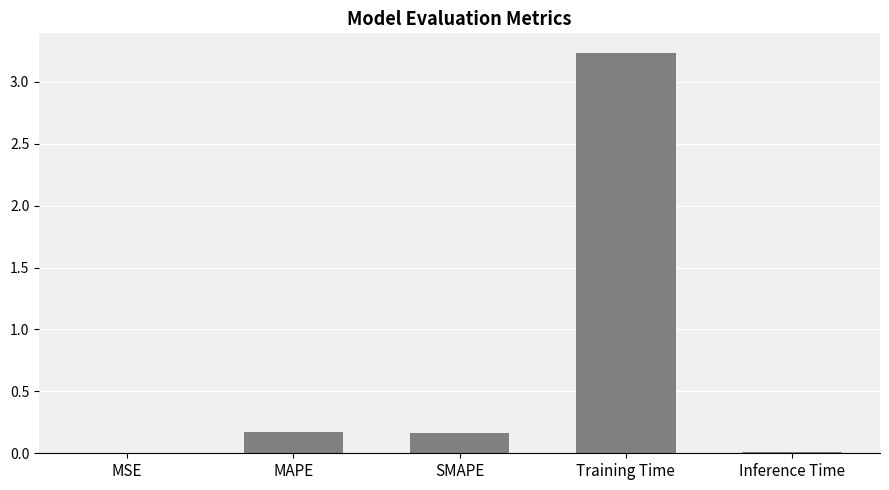

Are the bars horizontal?

No